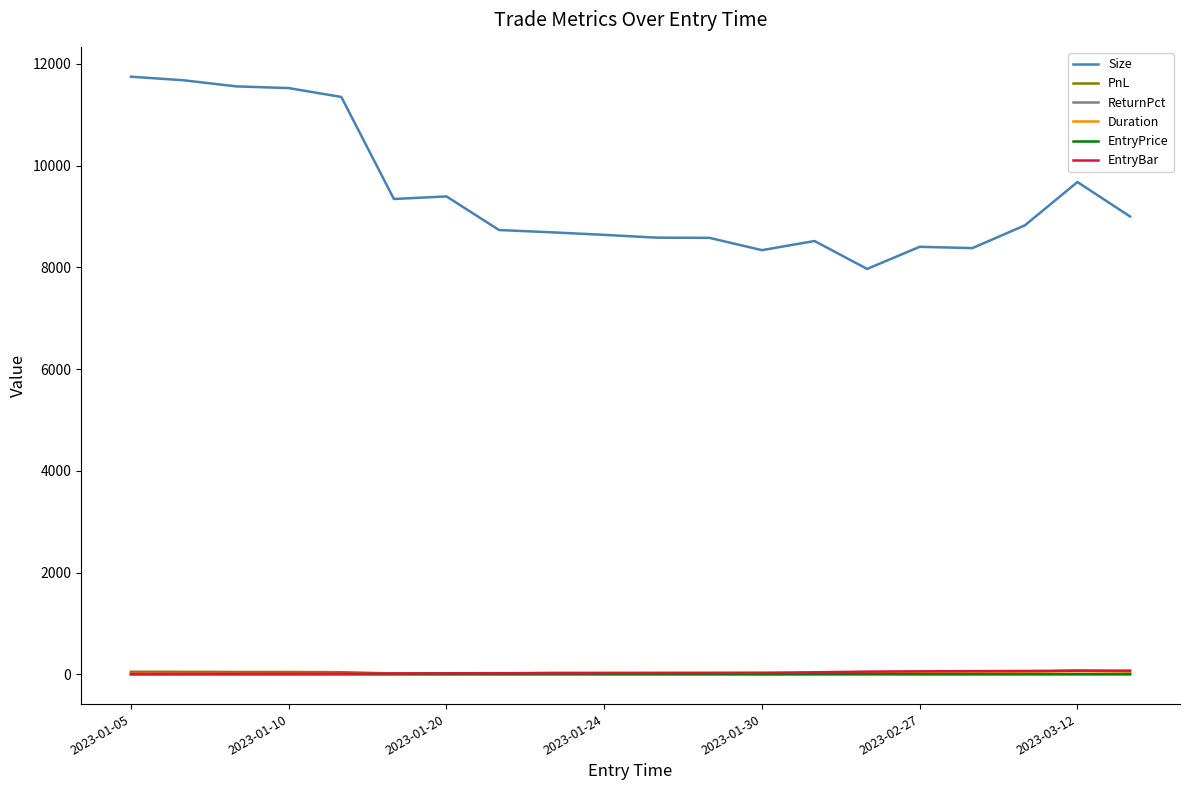

What are all the series names shown in the legend?

Size, PnL, ReturnPct, Duration, EntryPrice, EntryBar